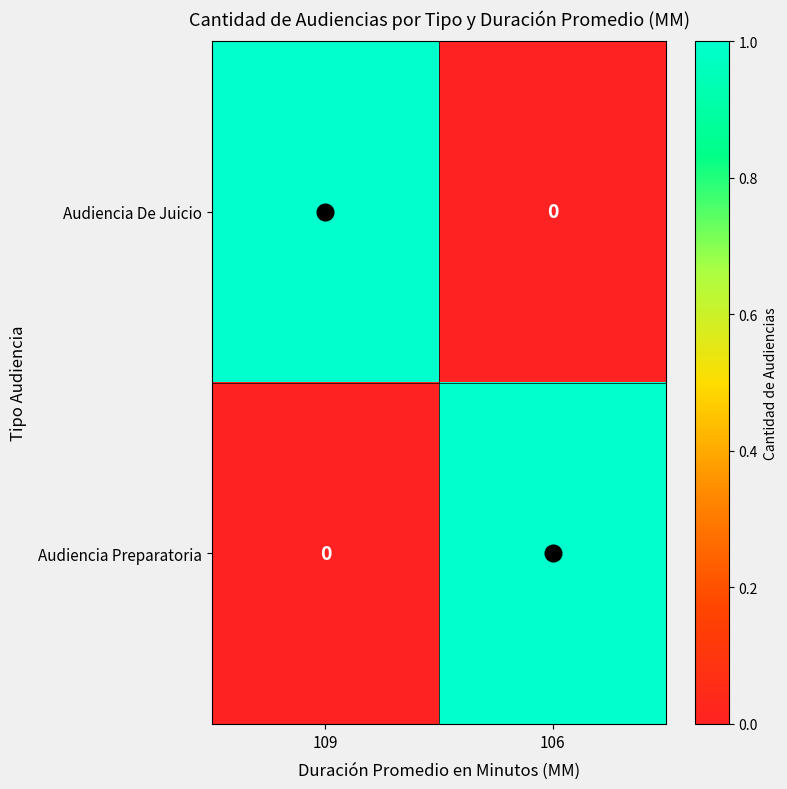

Rank the series at 109 from lowest to highest value.

Audiencia Preparatoria, Audiencia De Juicio